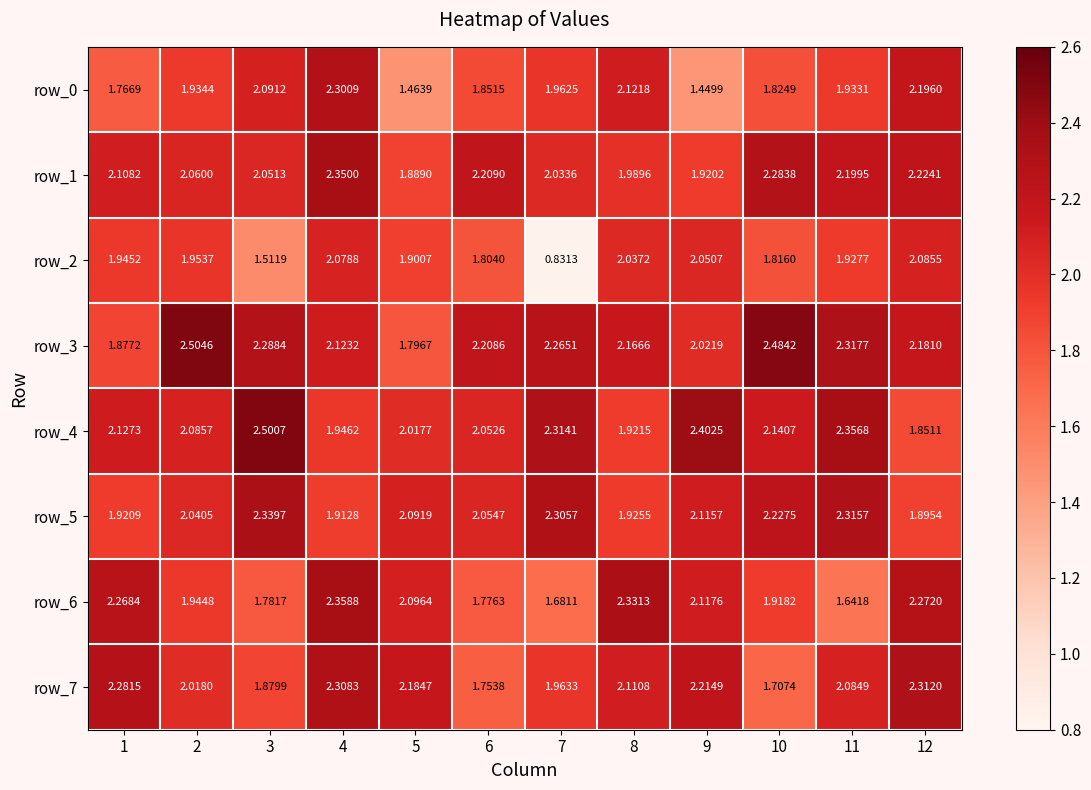

The row_6 series shows 2.4 at 4. True or false?

True